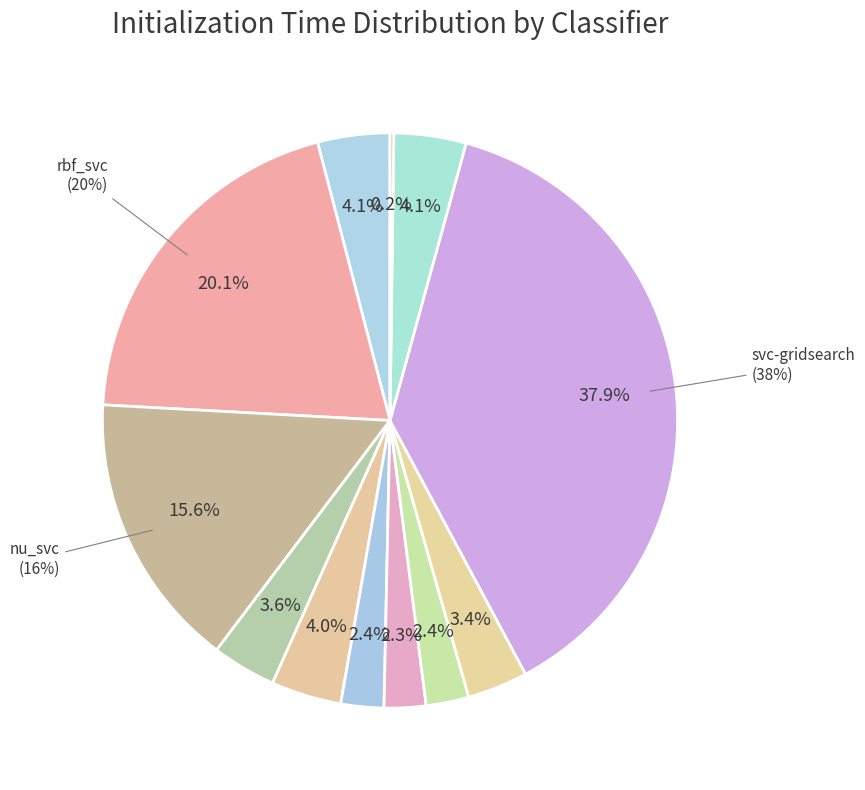

To the nearest percent, what percentage of the pie is knn-brute?

2%